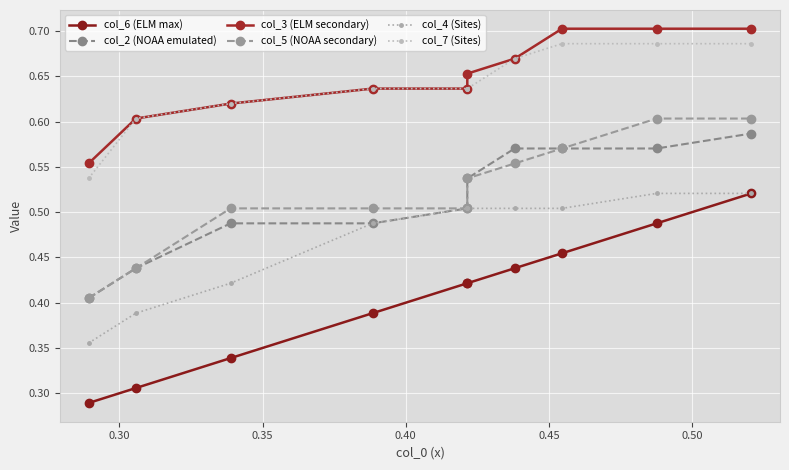

Reading left to right, extract all data points from this chart.

col_6 (ELM max): 0.3	0.3	0.3	0.4	0.4	0.4	0.4	0.5	0.5	0.5
col_2 (NOAA emulated): 0.4	0.4	0.5	0.5	0.5	0.5	0.6	0.6	0.6	0.6
col_3 (ELM secondary): 0.6	0.6	0.6	0.6	0.6	0.7	0.7	0.7	0.7	0.7
col_5 (NOAA secondary): 0.4	0.4	0.5	0.5	0.5	0.5	0.6	0.6	0.6	0.6
col_4 (Sites): 0.4	0.4	0.4	0.5	0.5	0.5	0.5	0.5	0.5	0.5
col_7 (Sites): 0.5	0.6	0.6	0.6	0.6	0.6	0.7	0.7	0.7	0.7